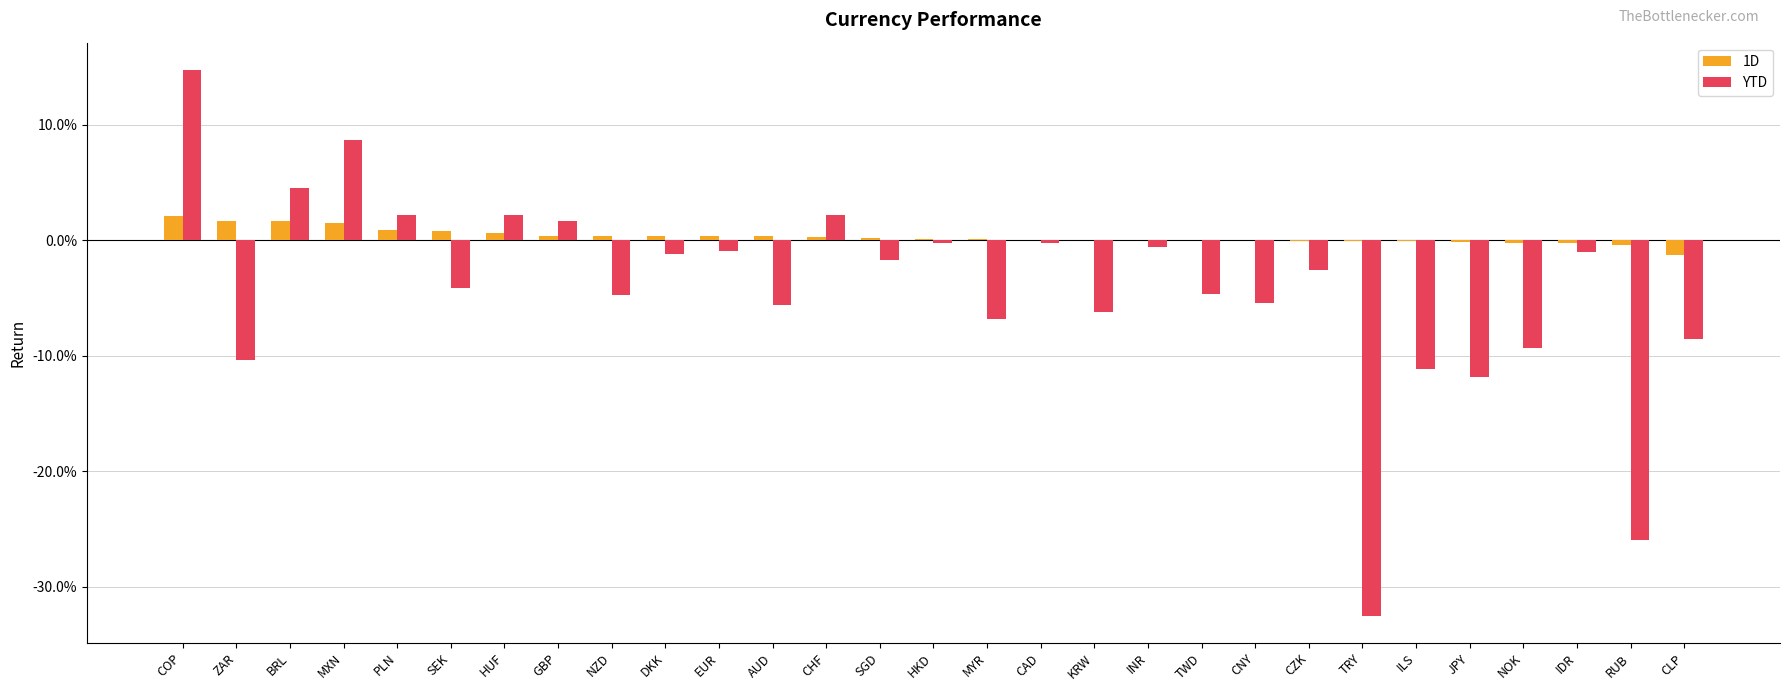

What is the label of the 11th bar from the left?

EUR